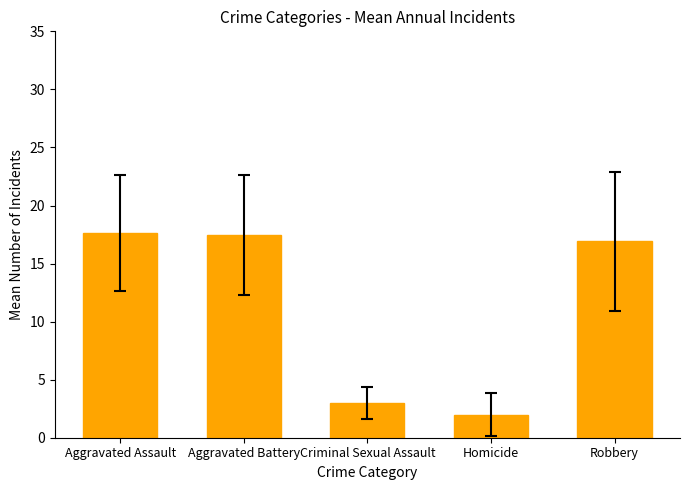

What is the greatest value displayed?

17.6